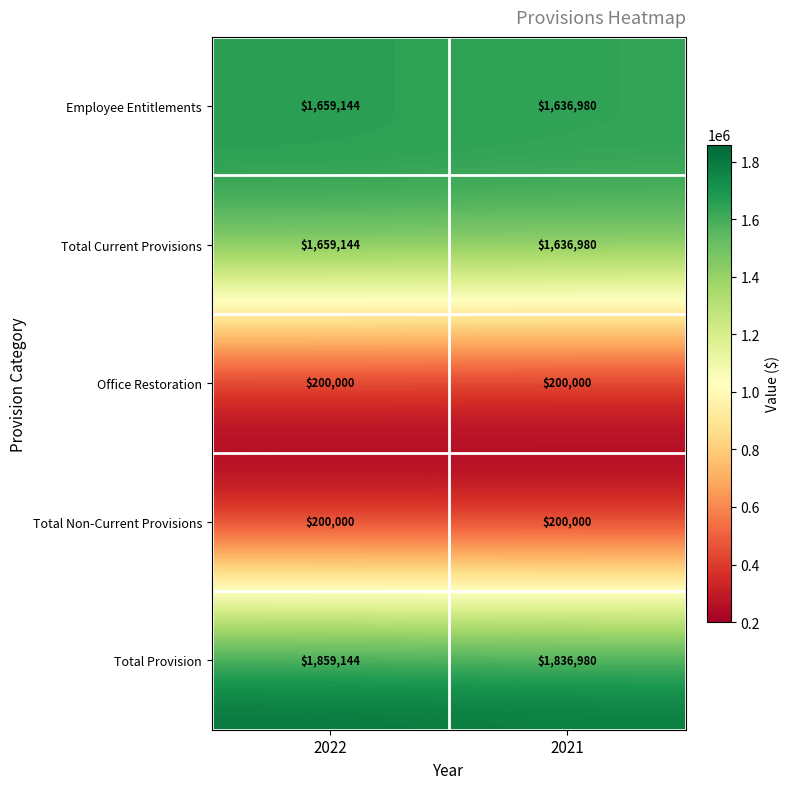

What value does the Employee Entitlements series have at 2021, to the nearest 10?

1636980